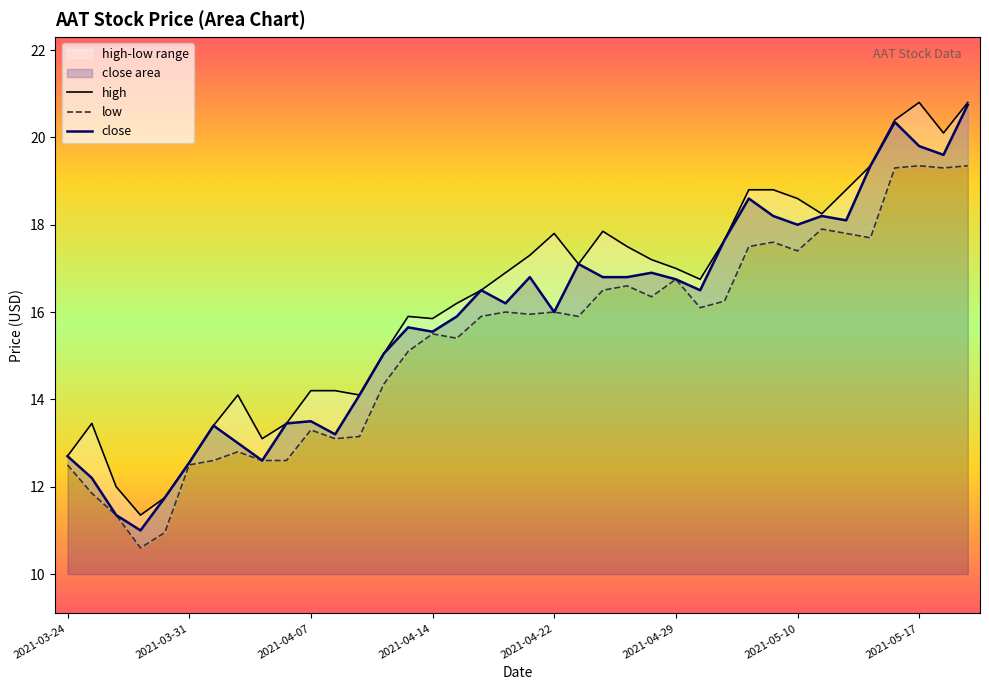

Read the high value at 12.

14.1